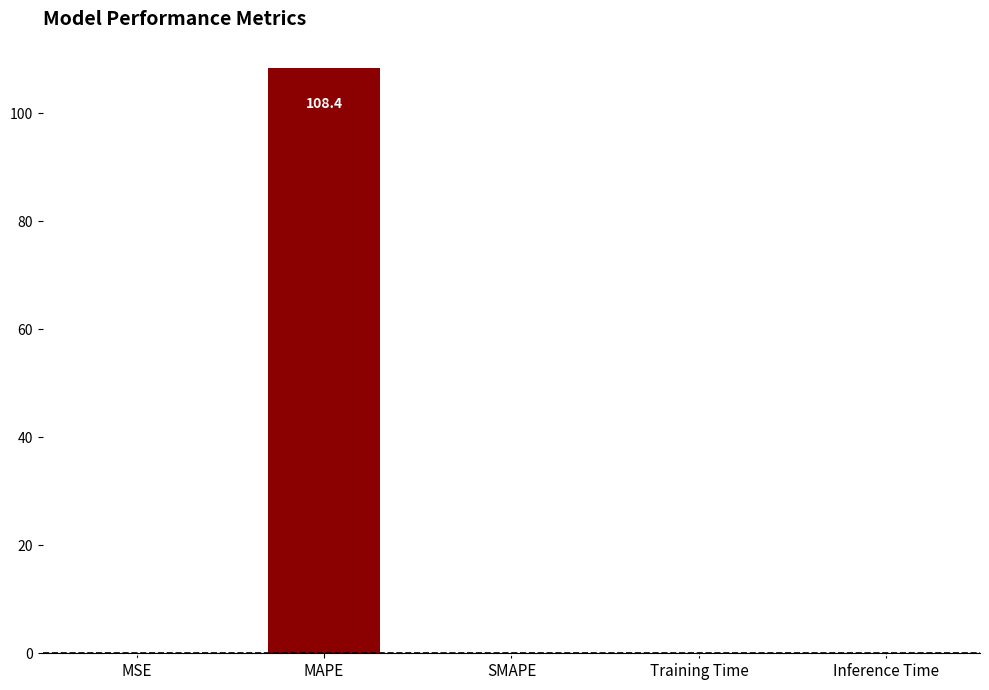

What is the change in value from MAPE to Inference Time?

-108.4